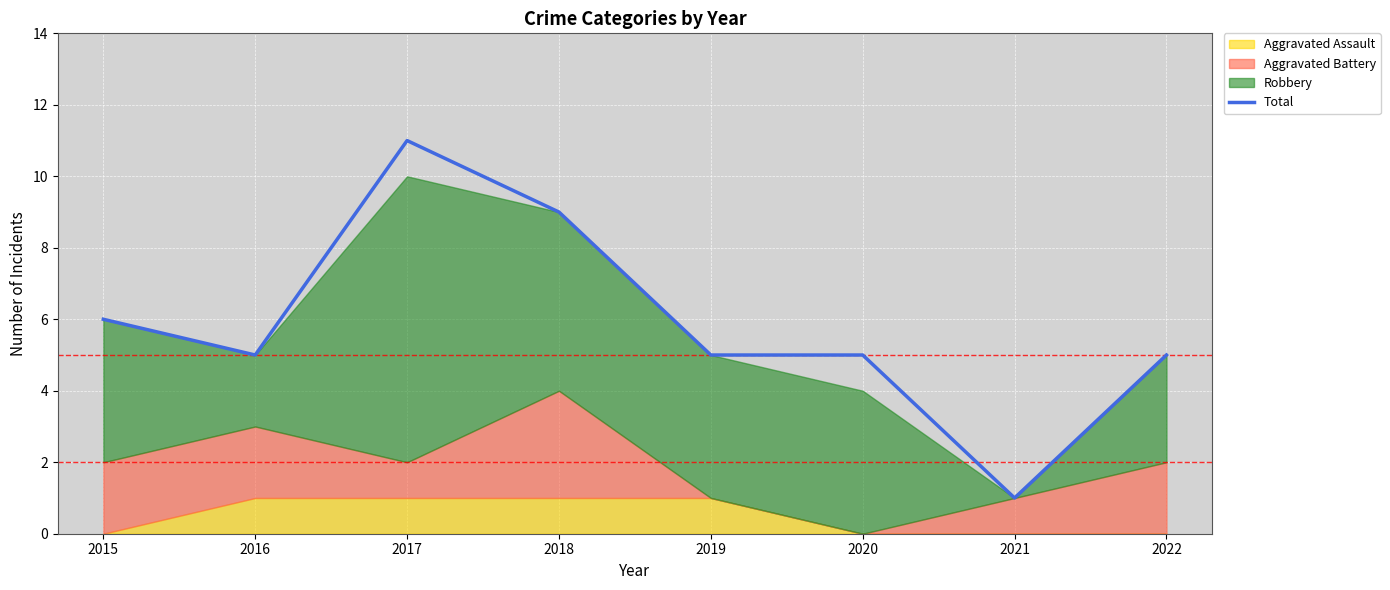

How many values exceed 5?

3